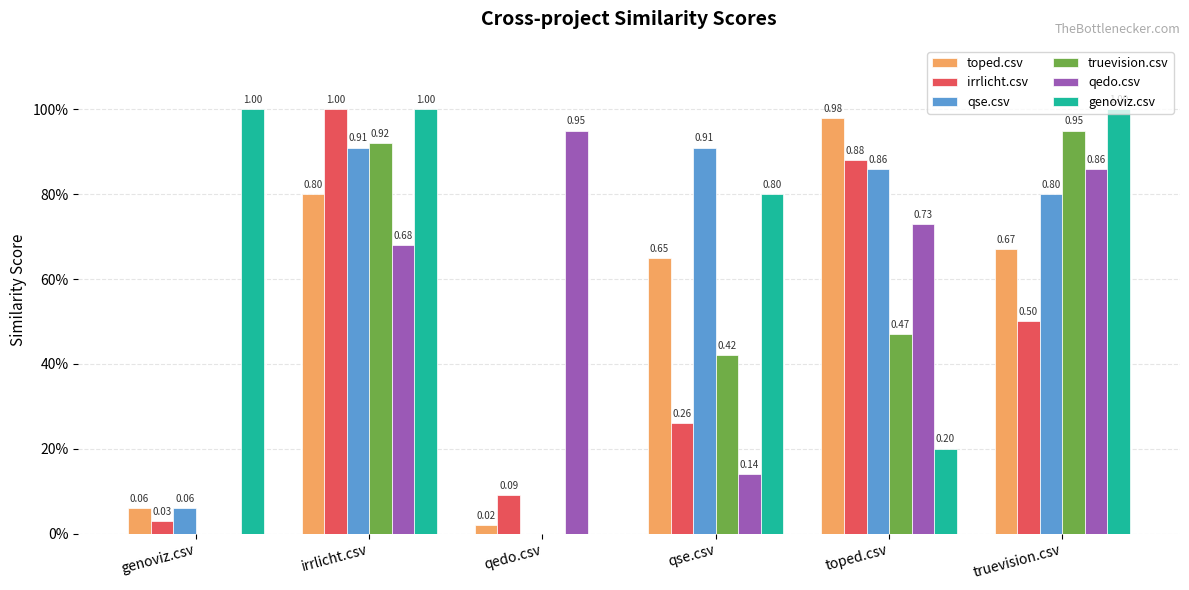

Which series has the largest range (max minus min)?

genoviz.csv